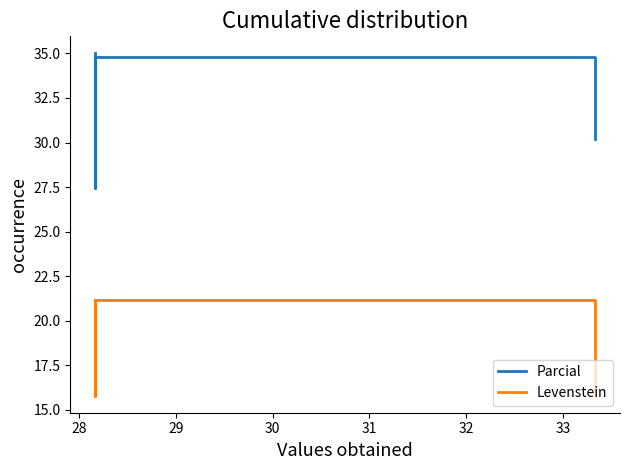

What is the sum of all Levenstein values?

73.9